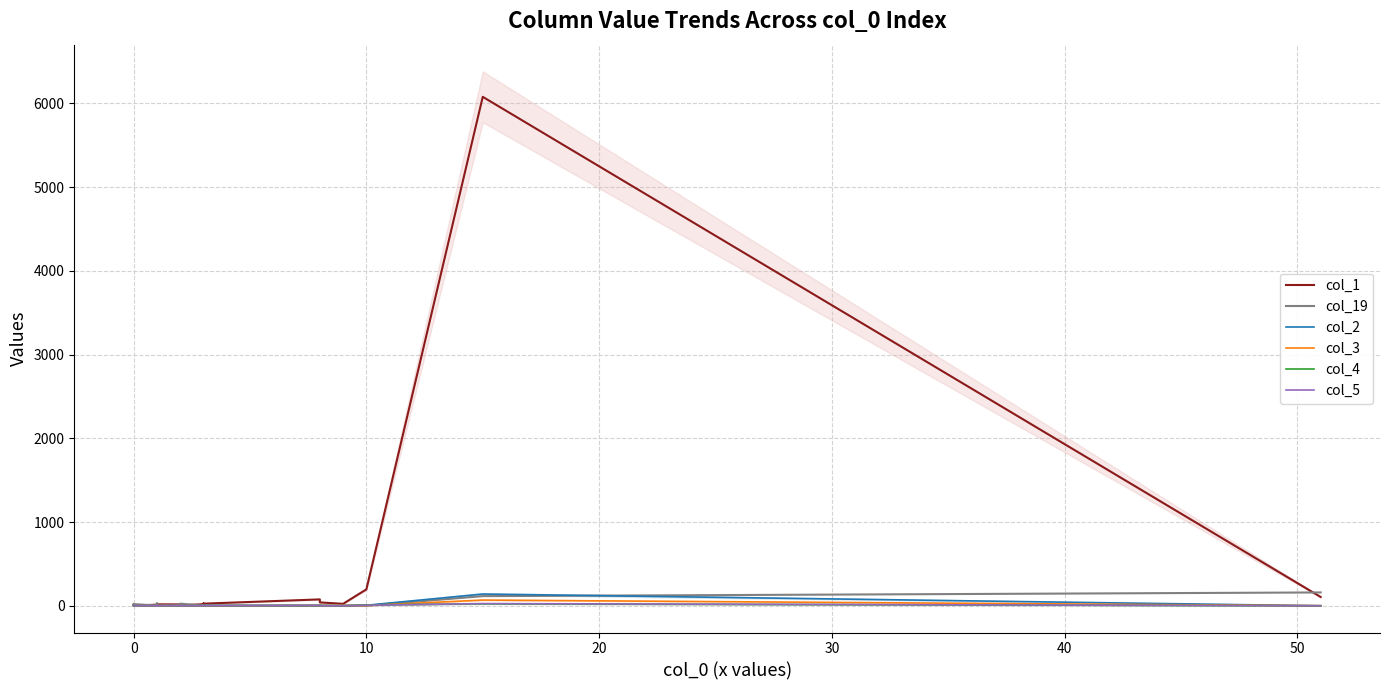

How many values in the col_1 series are below 17?

10